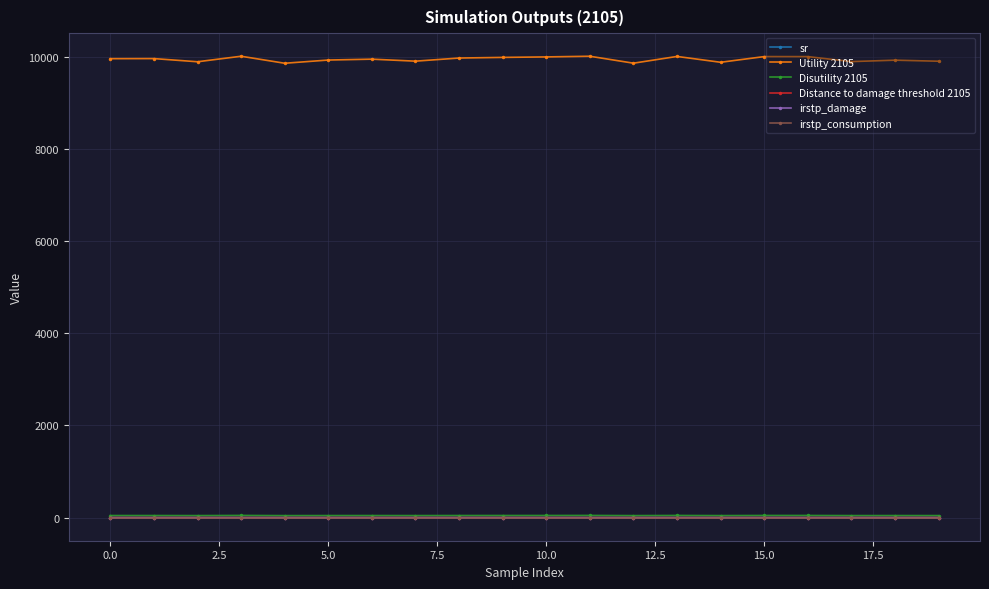

True or false: Utility 2105 and Disutility 2105 cross at least once.

False